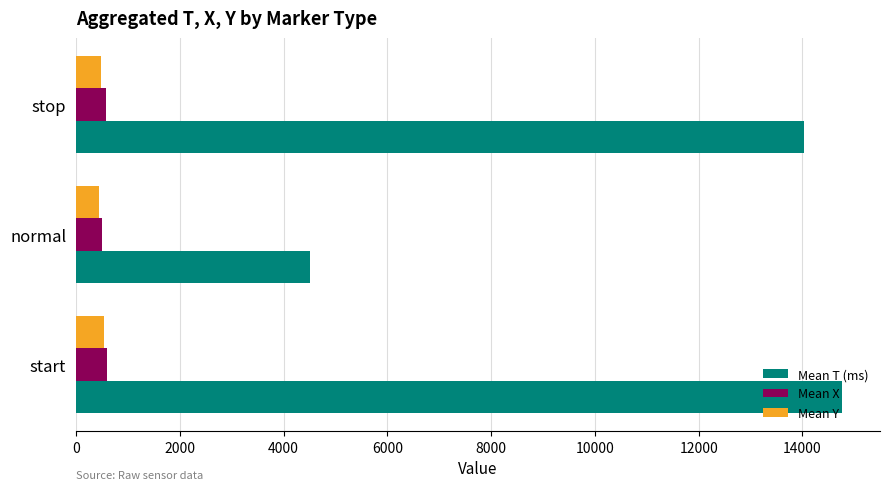

What is the difference between the maximum and minimum values in the Mean X series?

82.5